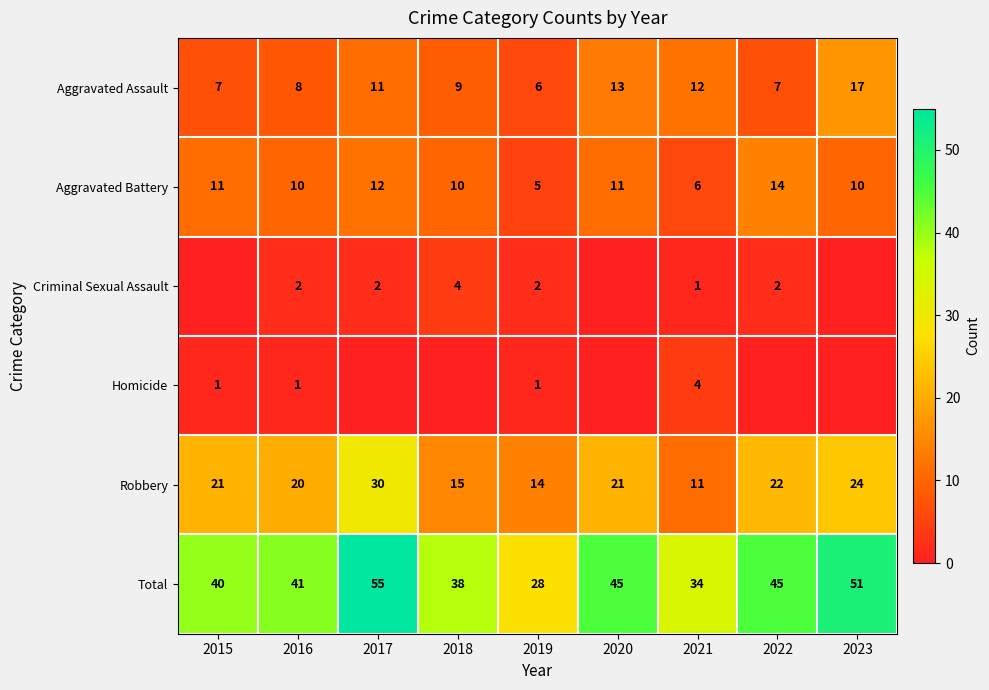

Is it true that Aggravated Assault equals 3 at 2019?

False